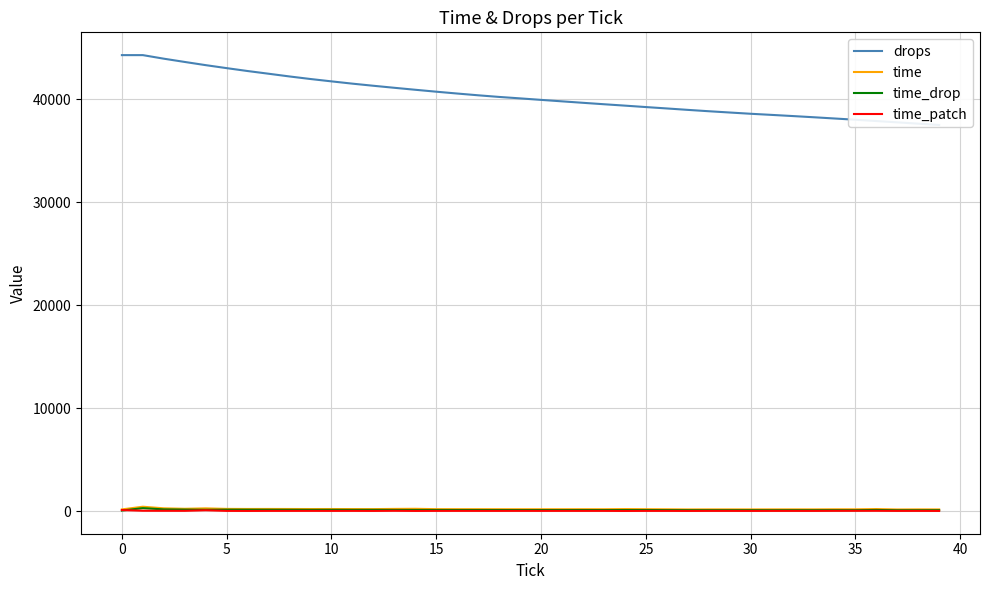

The value of time at 5 is 397. True or false?

False